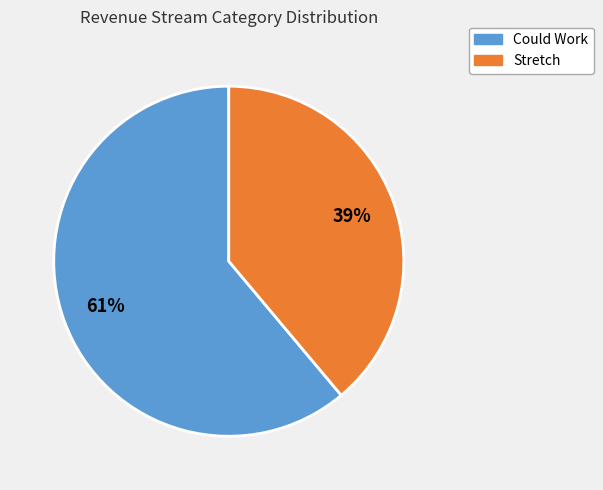

To the nearest percent, what portion does Could Work represent?

61%